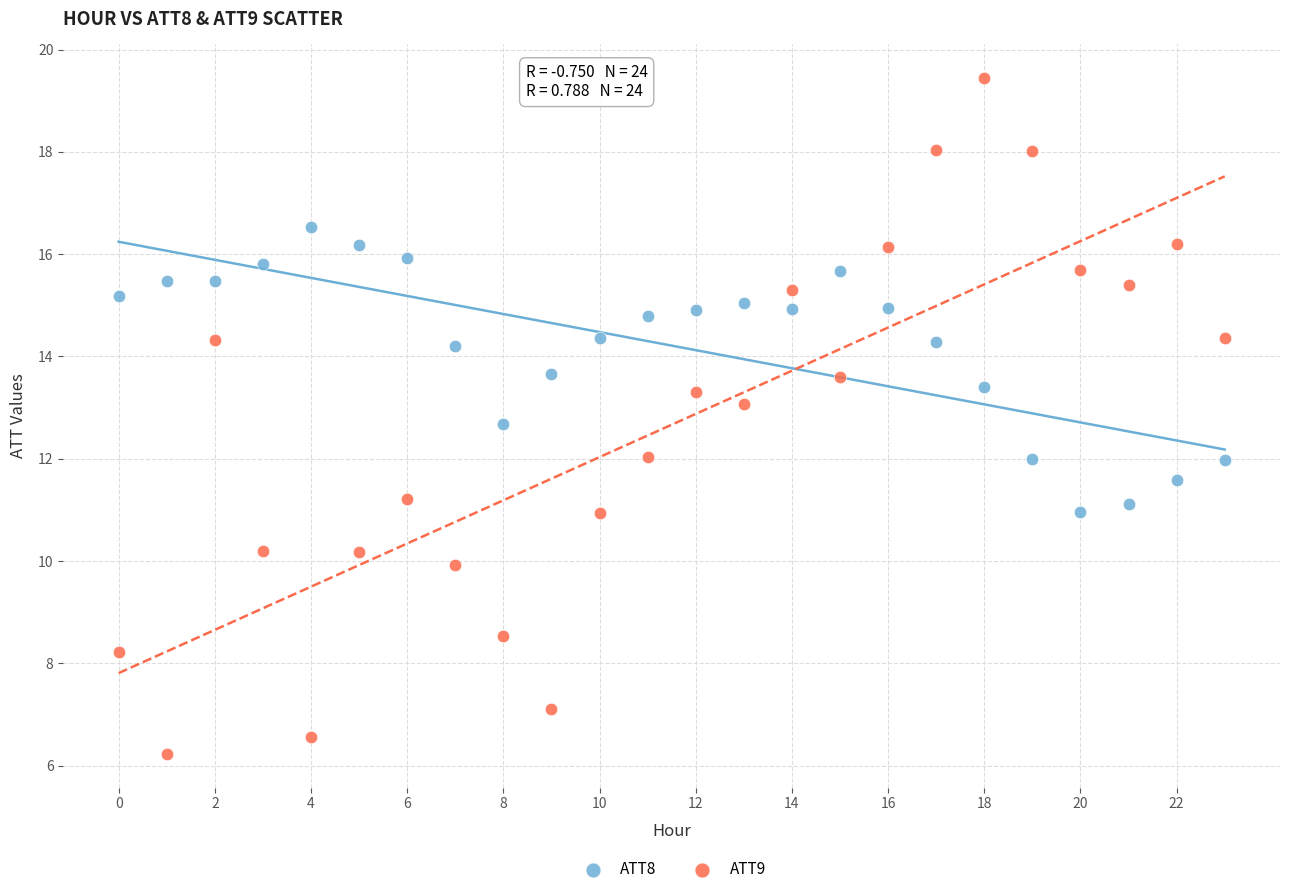

Which series reaches the maximum Y coordinate?

ATT9